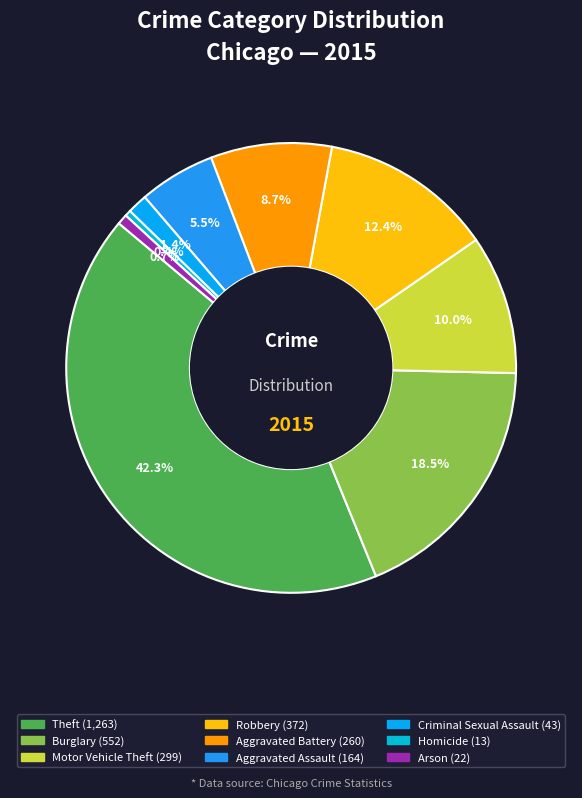

Which slice is the smallest?

Homicide